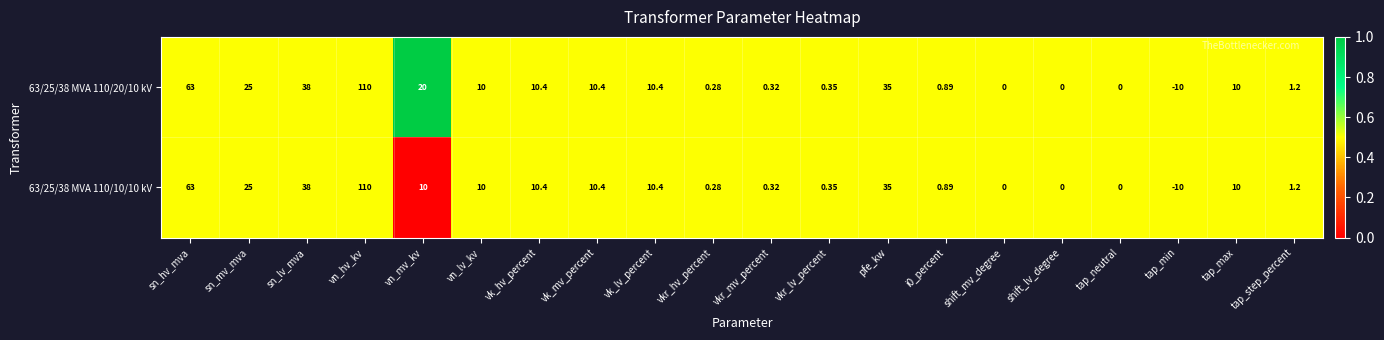

At which category does the chart reach its peak across all series?

vn_hv_kv